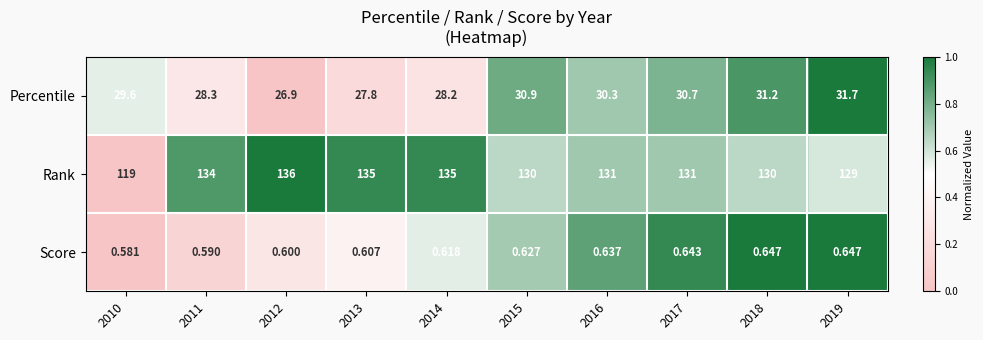

What is the greatest value displayed?

136.0